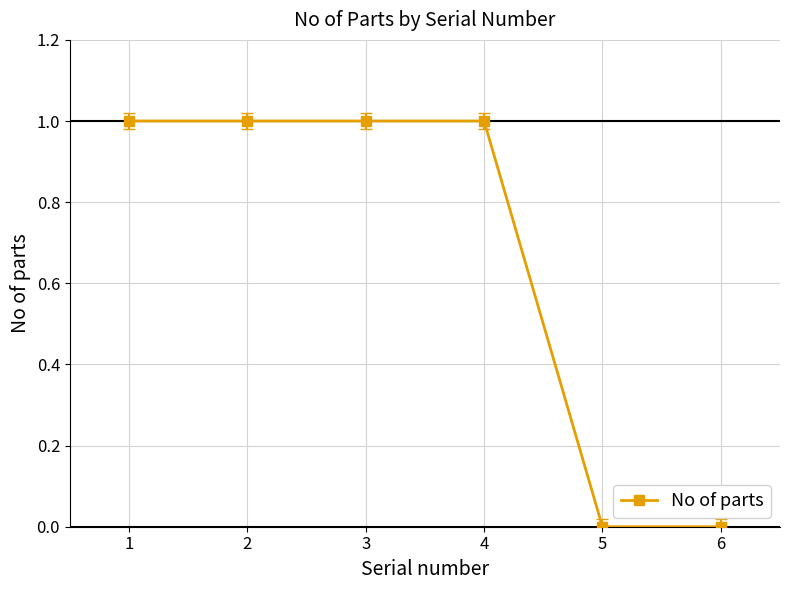

What is the average value?

1